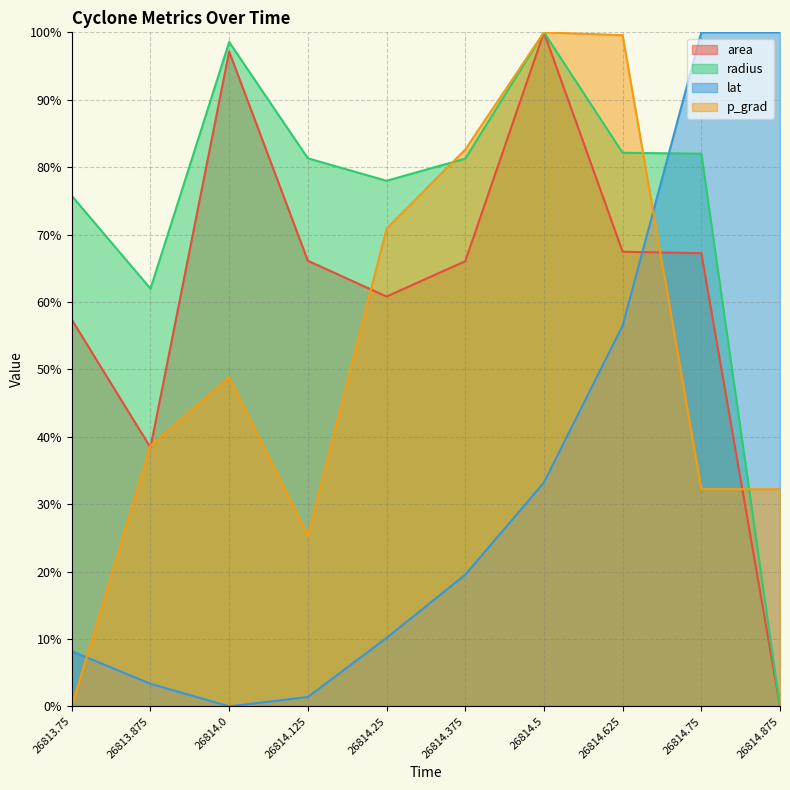

Reading right to left, transcribe all the data shown in this chart.

area: 0.0	67.2	67.4	100.0	66.0	60.8	66.1	97.1	38.4	57.4
radius: 0.0	82.0	82.1	100.0	81.3	78.0	81.3	98.6	62.0	75.7
lat: 100.0	100.0	56.5	33.2	19.5	10.1	1.4	0.0	3.4	8.2
p_grad: 32.2	32.2	99.6	100.0	82.6	70.9	25.3	48.8	38.7	0.0